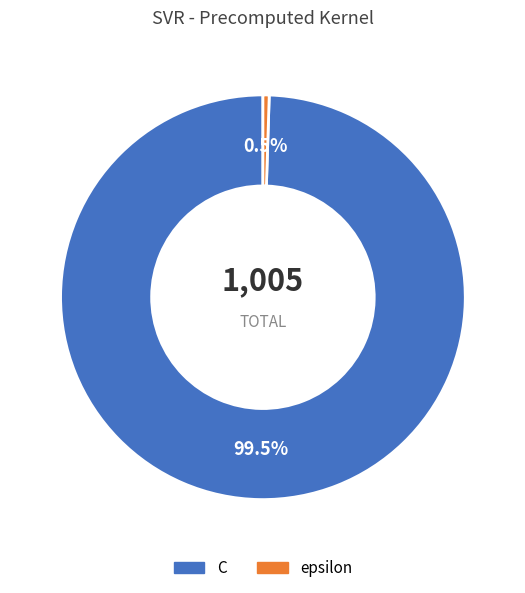

To the nearest percent, what is the difference between the largest and smallest slice percentages?

99%